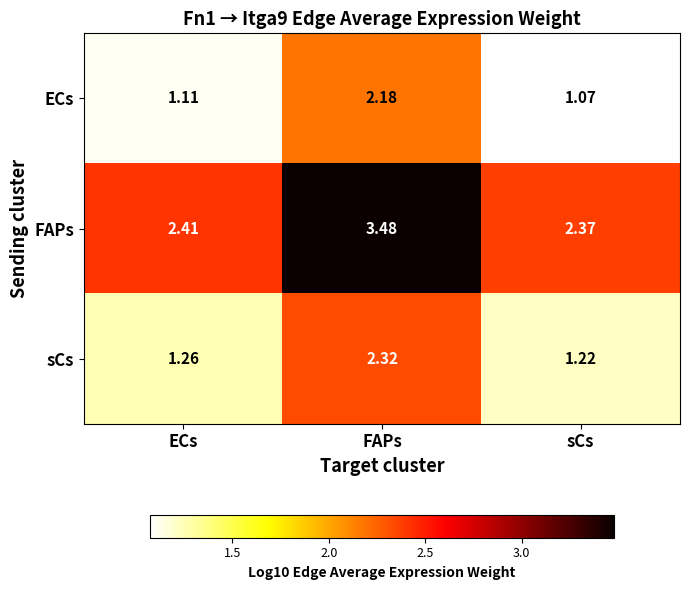

At how many categories does at least one series exceed 1?

3